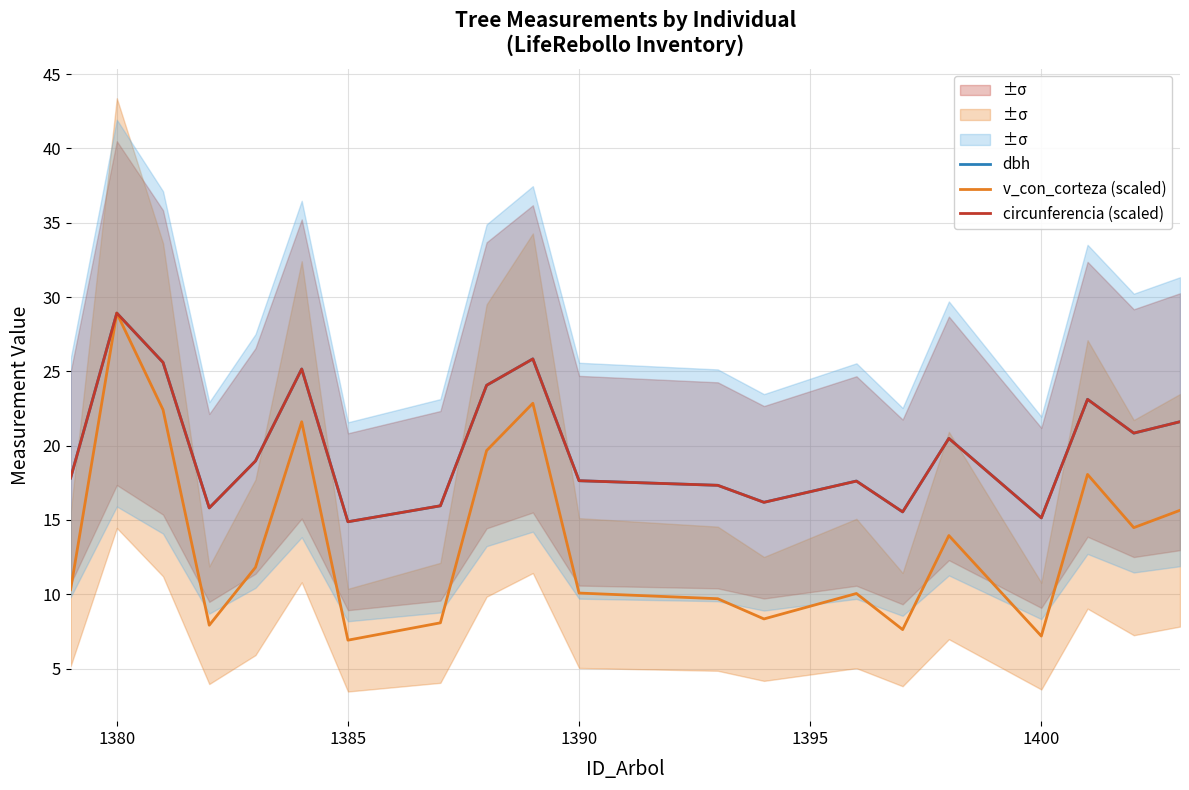

How many lines are shown in the chart?

3